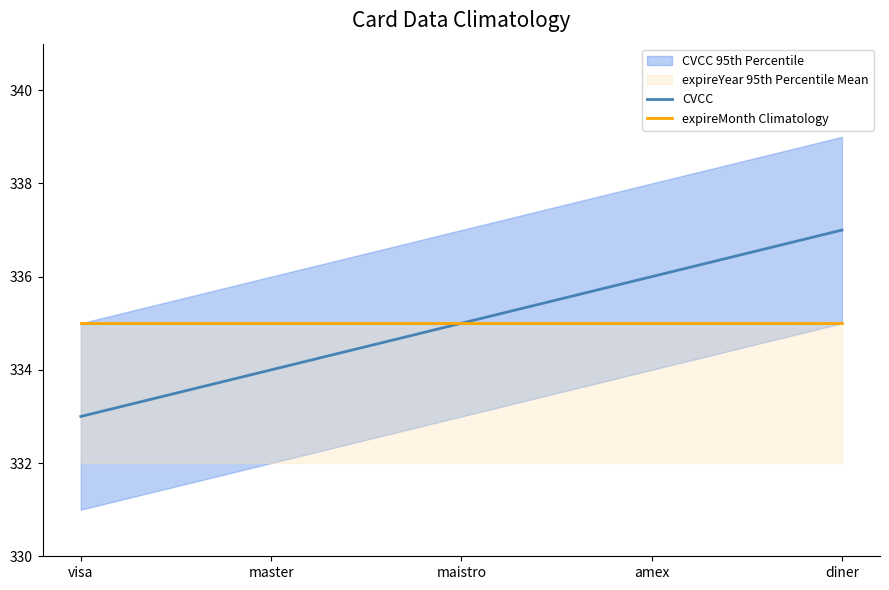

How many data points in CVCC are less than 335?

2